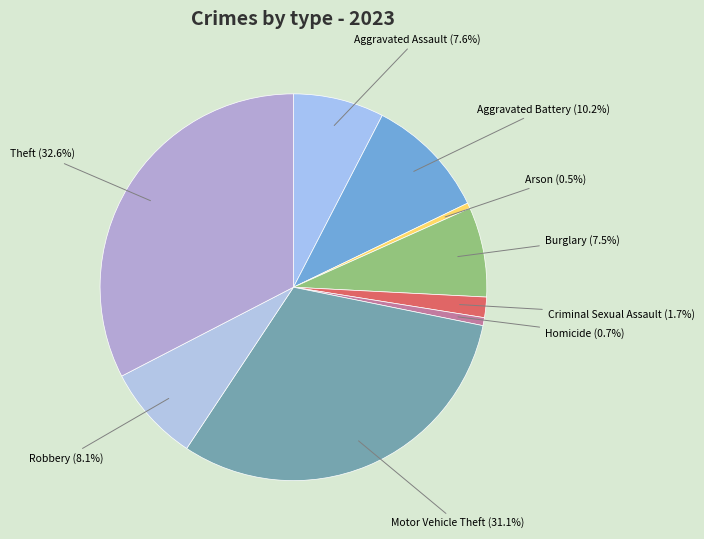

Between Homicide and Aggravated Battery, which is larger?

Aggravated Battery